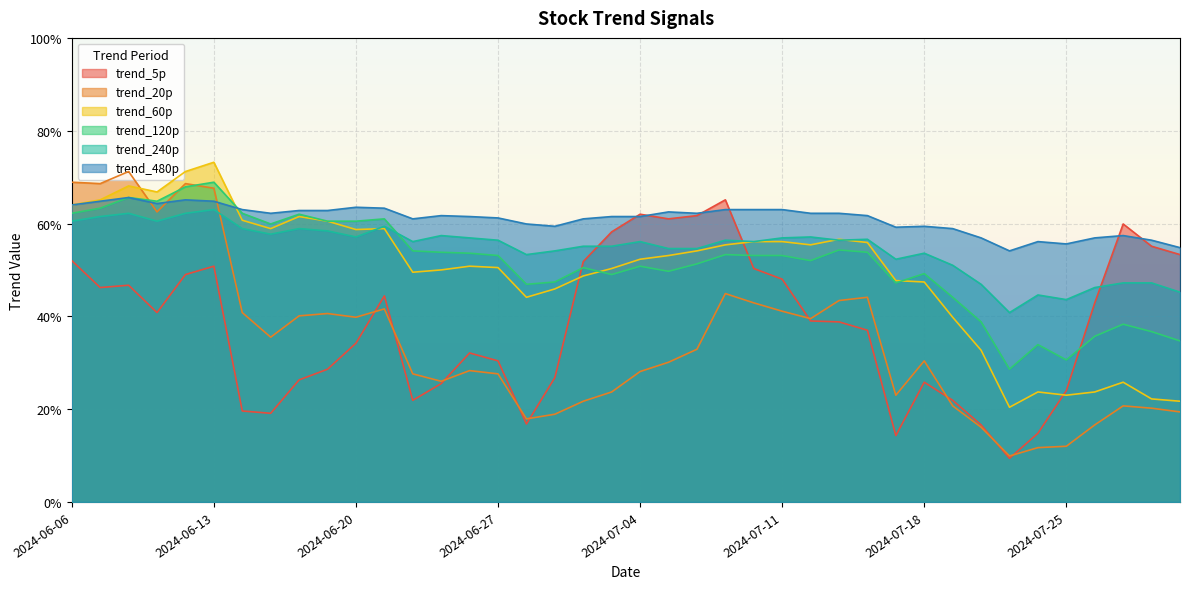

Is it true that trend_60p equals 0.4 at 2024-07-26?

False